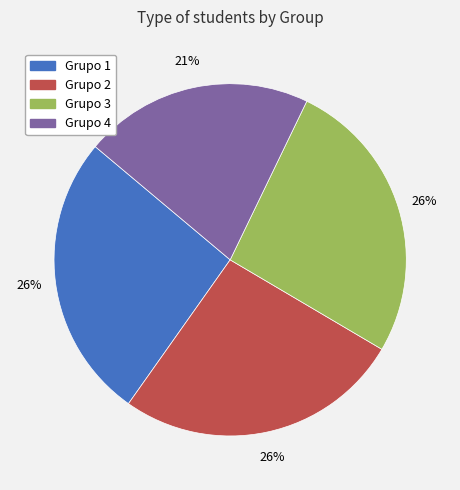

Combined, do Grupo 1 and Grupo 3 account for over 50%?

Yes